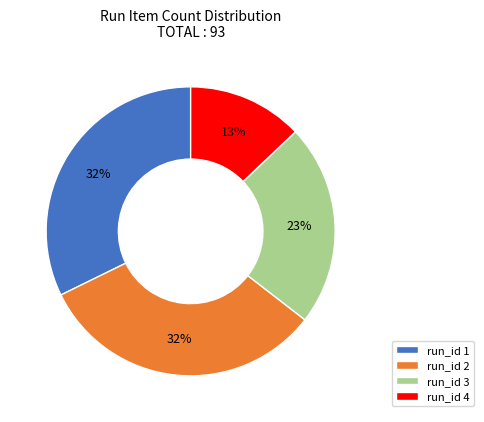

To the nearest percent, what percentage of the pie is run_id 2?

32%